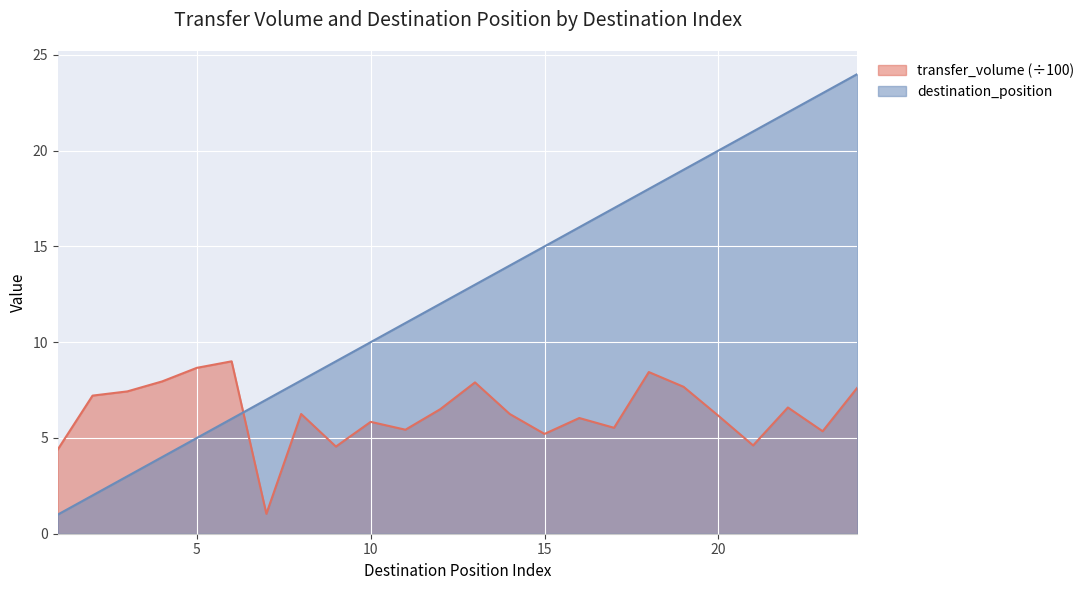

True or false: destination_position and transfer_volume cross at least once.

True